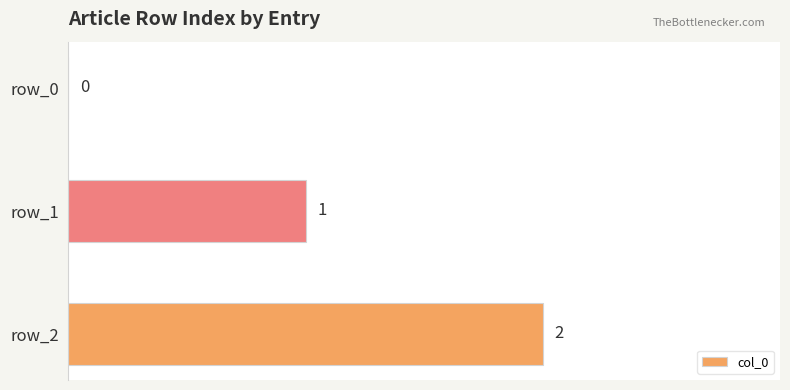

Where is the data nearest to the value 1?

row_1